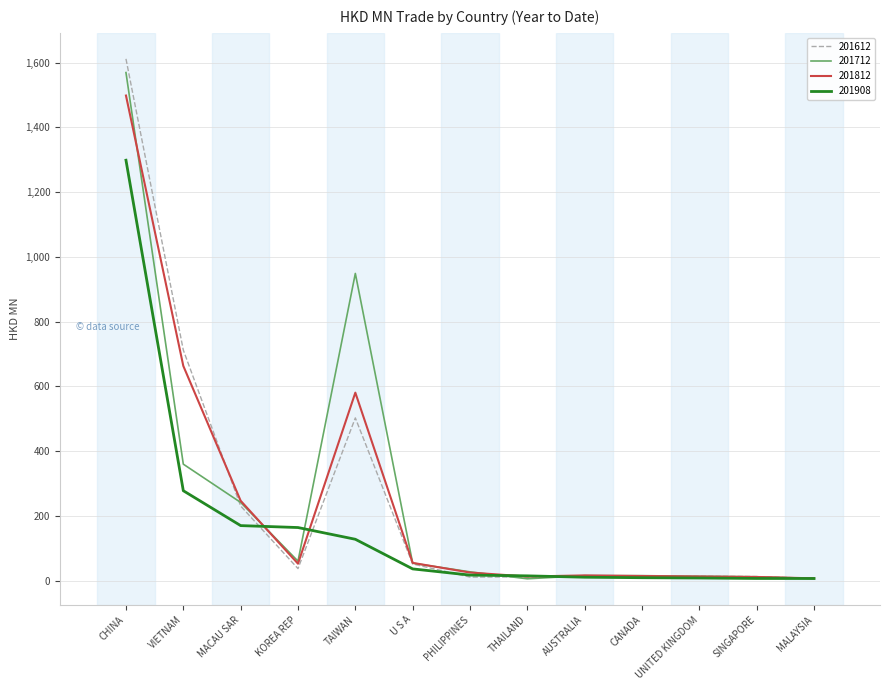

Is the value of 201712 at VIETNAM greater than the value of 201612 at SINGAPORE?

Yes